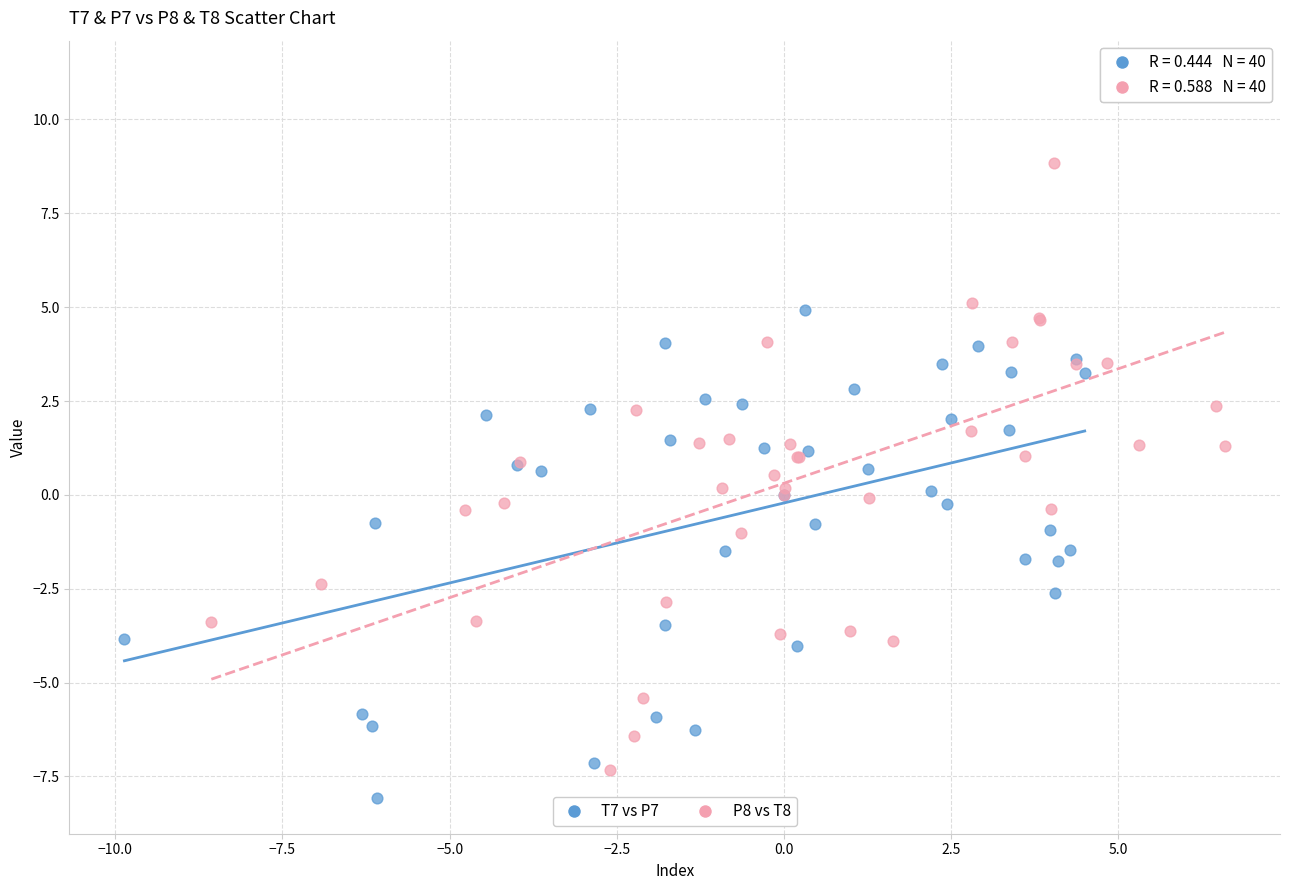

Which series has the widest spread of Y values?

P8 vs T8